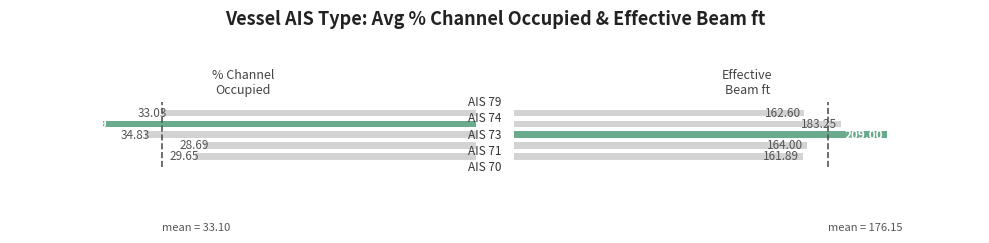

Which series has the widest spread of values?

Effective Beam ft